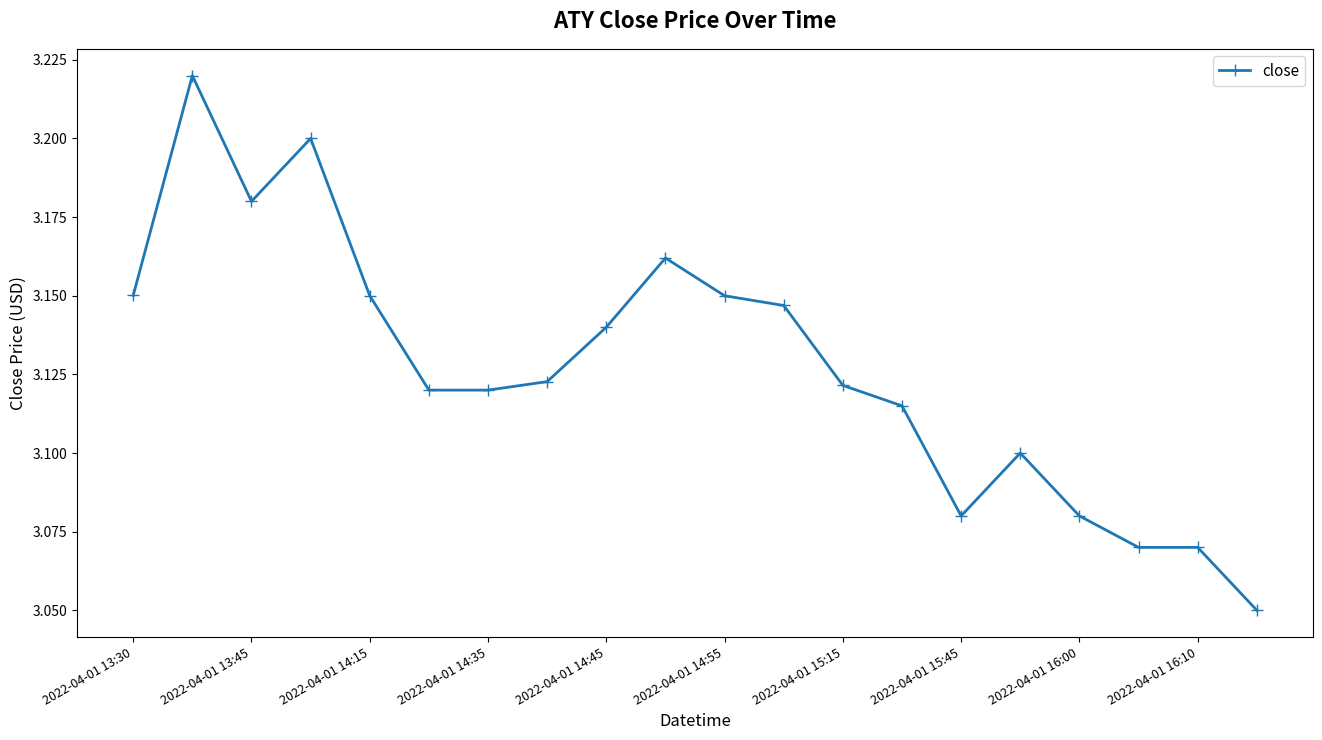

Count the values in the range 3 to 4.

20